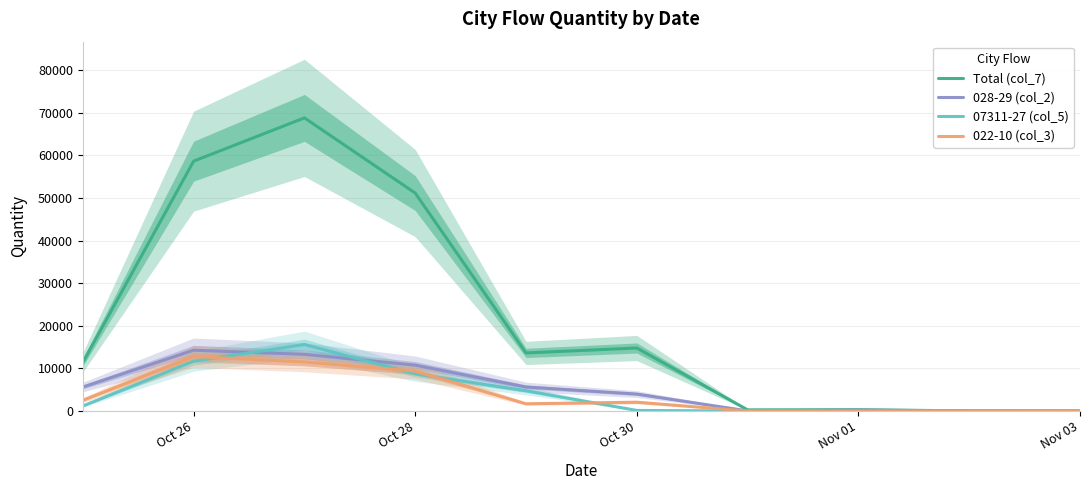

Which series has the largest total across all categories?

Total (col_7)